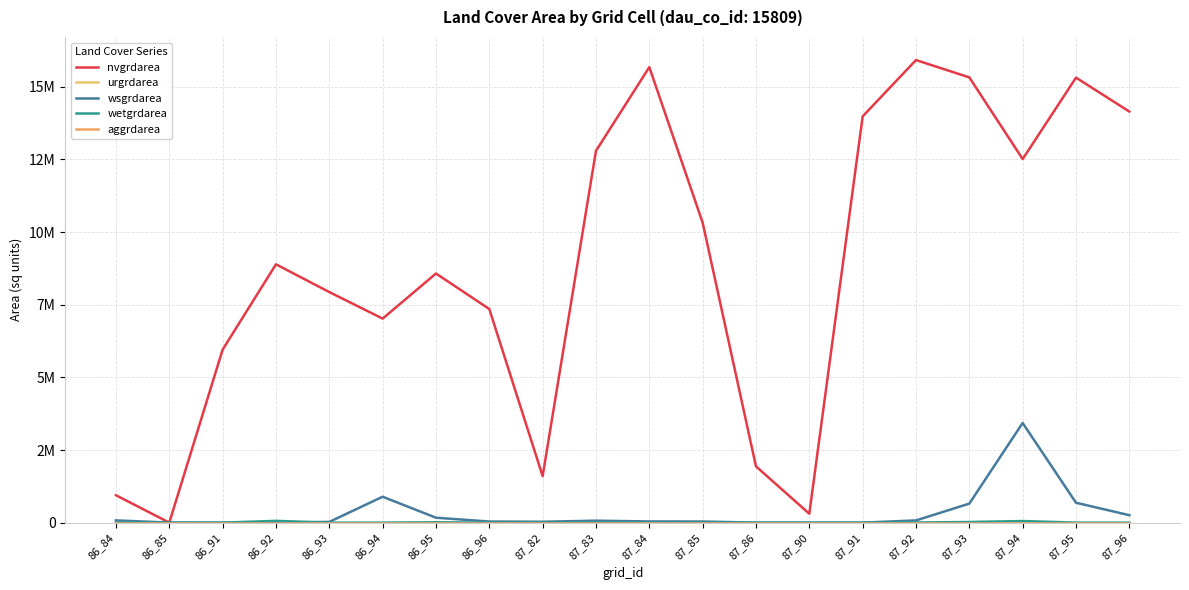

True or false: nvgrdarea and wetgrdarea intersect in this chart.

False